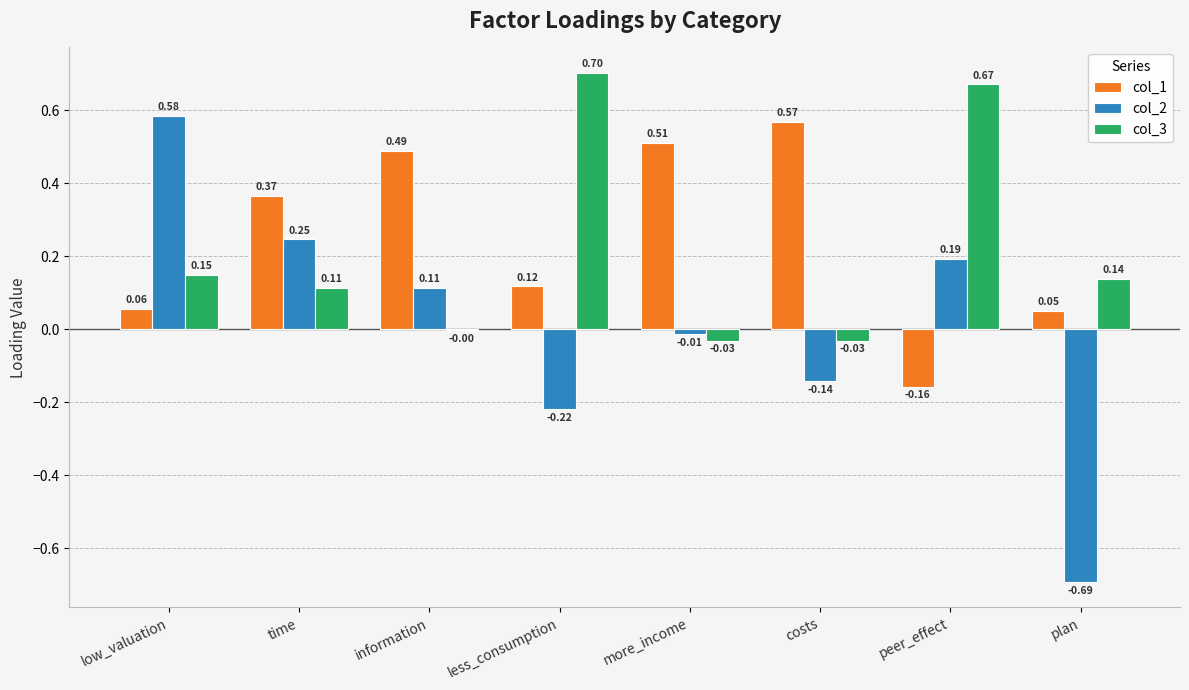

Is the value of col_2 at plan greater than the value of col_1 at costs?

No